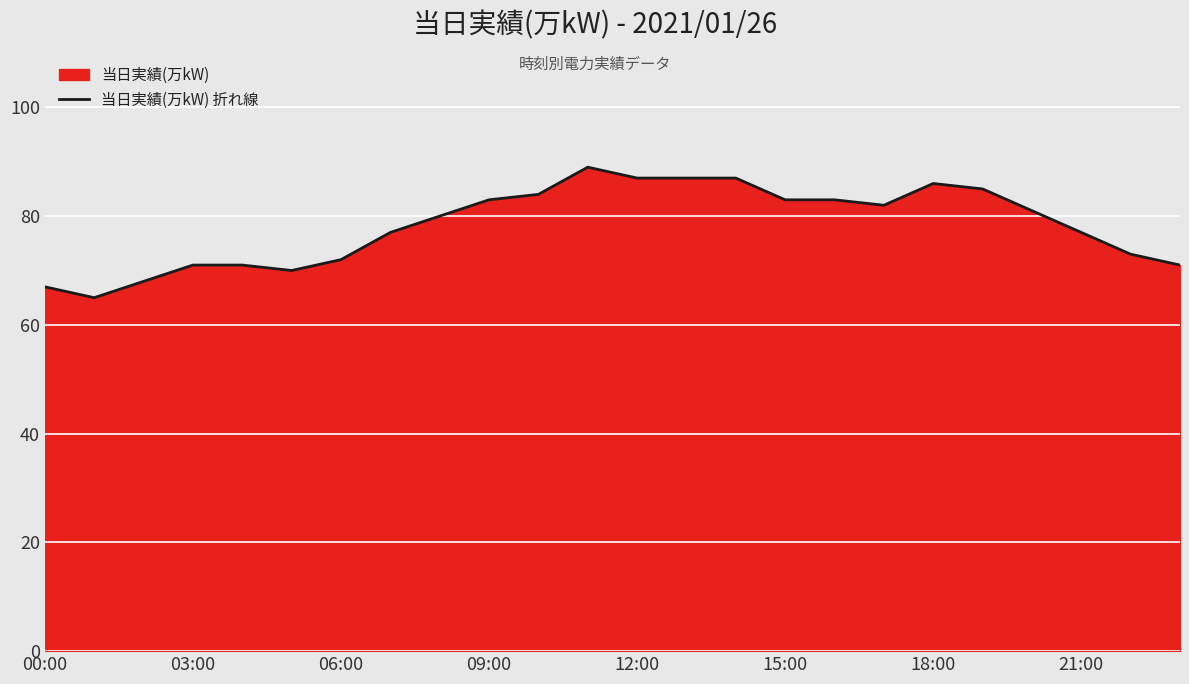

What value does the data have at 06:00?

72